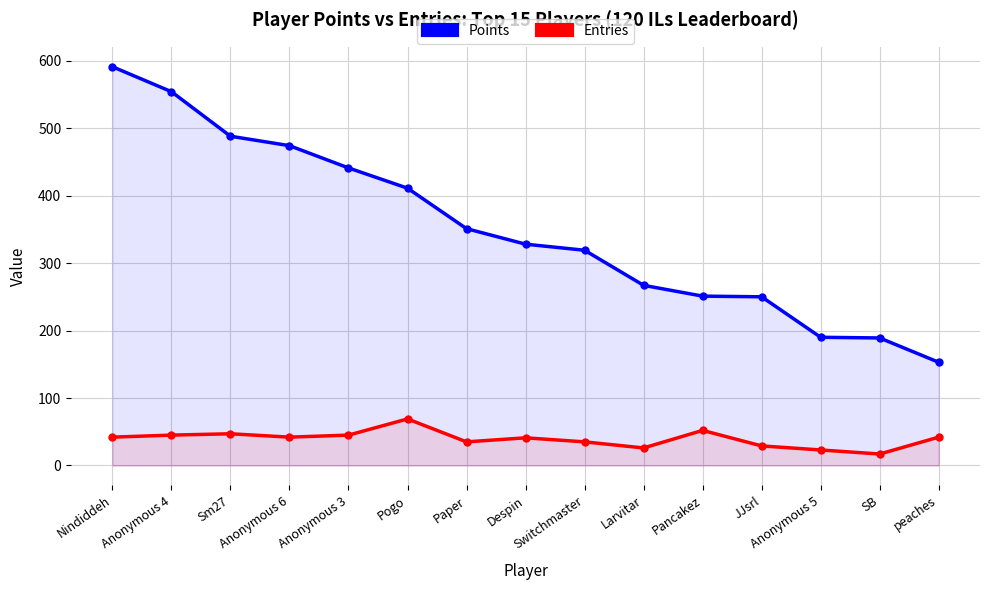

Which category has the highest value across all series?

Nindiddeh